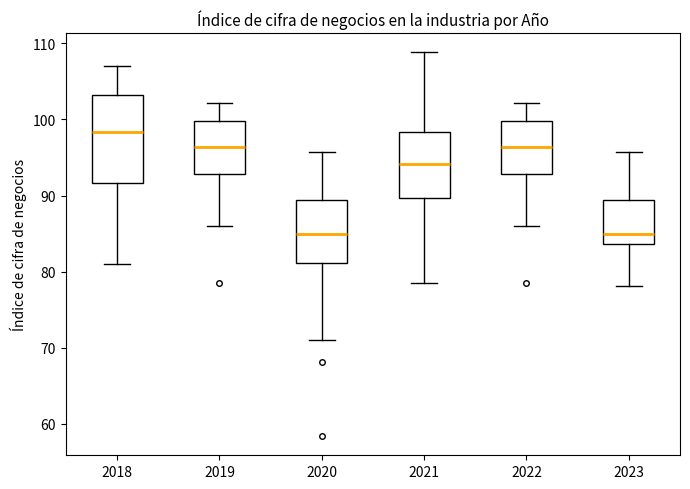

Reading left to right, transcribe this box plot: for each box, give where its median line is, the range the box spans, and where its two whiskers end, as read against the y-axis. The values are not printed on the chart, so give them approximately, as read against the axis.

2018: median 98, box 92 to 103, whiskers 81 to 107
2019: median 96, box 93 to 100, whiskers 86 to 102
2020: median 85, box 81 to 89, whiskers 71 to 96
2021: median 94, box 90 to 98, whiskers 79 to 109
2022: median 96, box 93 to 100, whiskers 86 to 102
2023: median 85, box 84 to 89, whiskers 78 to 96